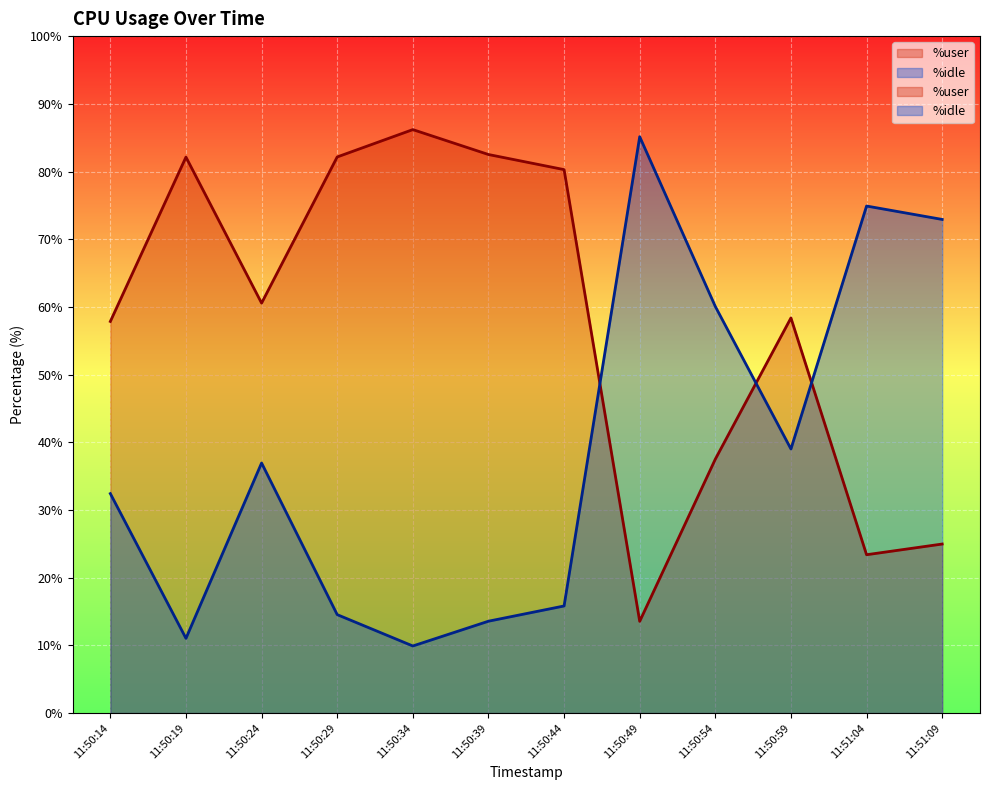

What is the sum of the %idle values at 11:50:29 and 11:50:44?

30.4